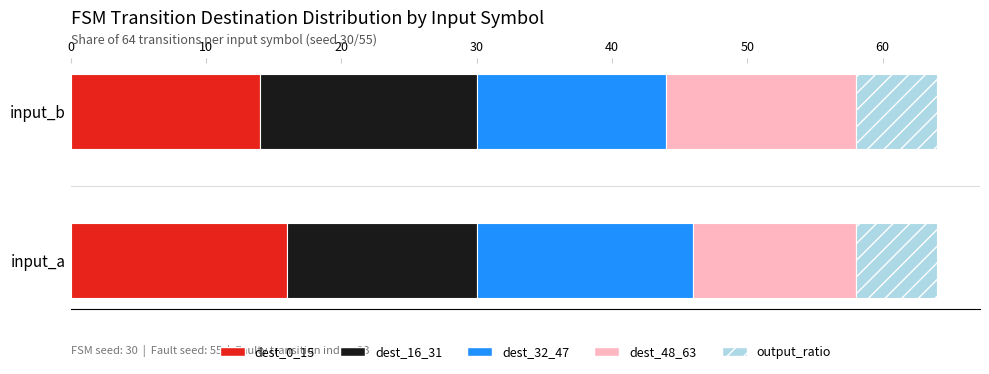

What is the total value across all series at input_a?

64